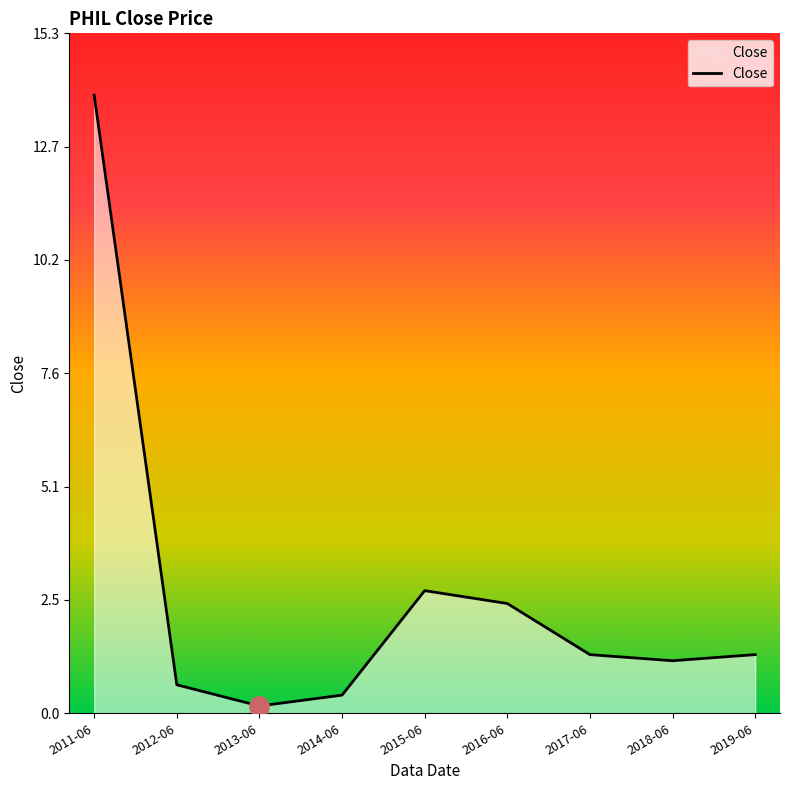

How many categories are shown in the chart?

9